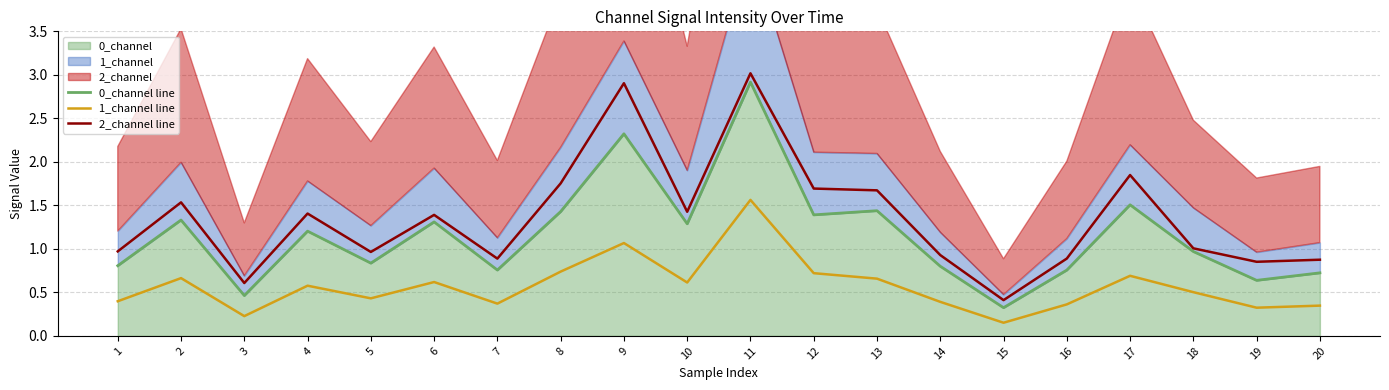

True or false: 2_channel line and 0_channel line cross at least once.

False